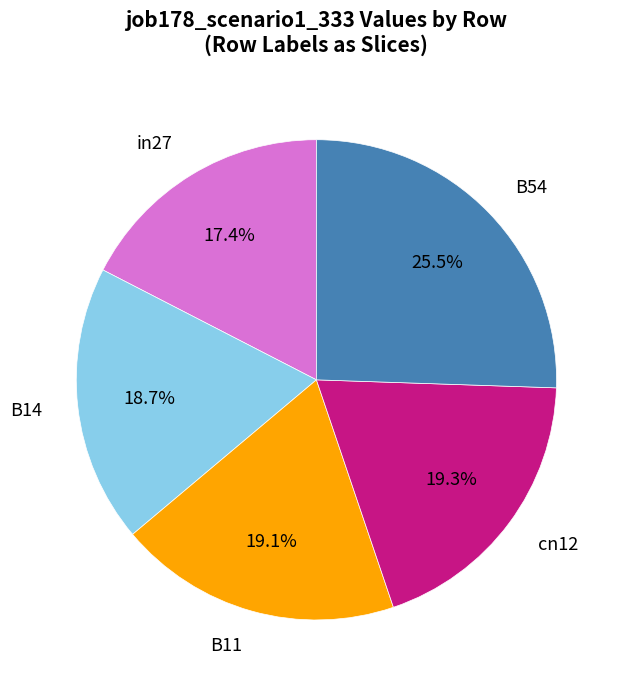

How much of the chart is everything except in27?

82.6%